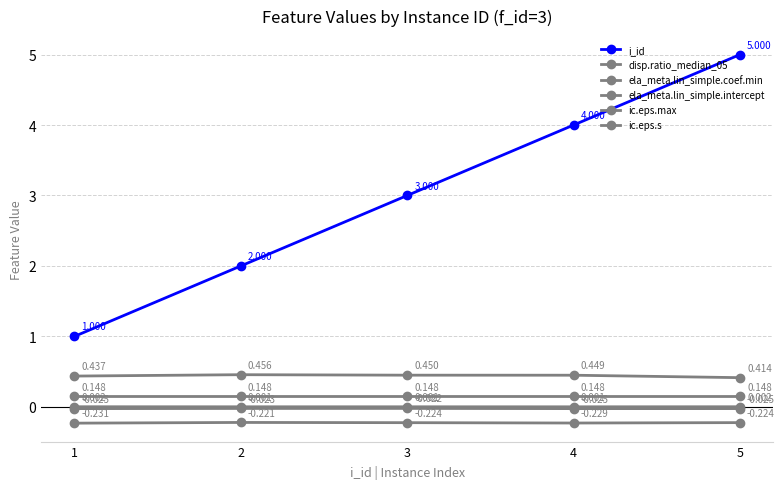

Is it true that ic.eps.max equals 0.2 at 2?

False